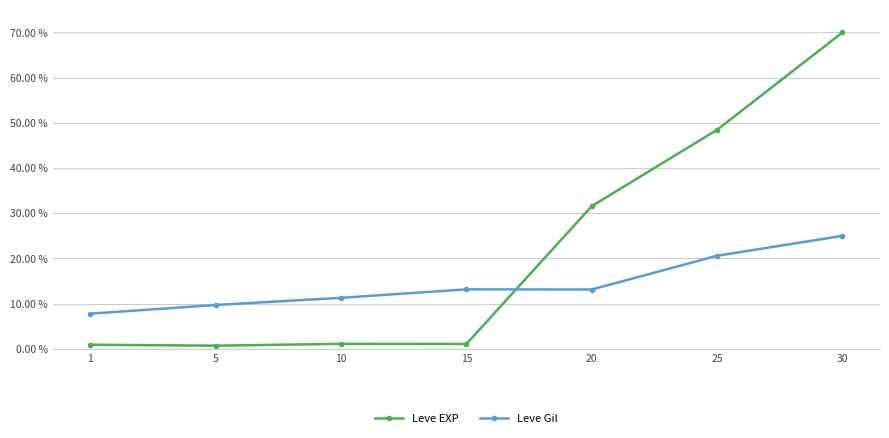

True or false: Leve Gil and Leve EXP cross at least once.

True